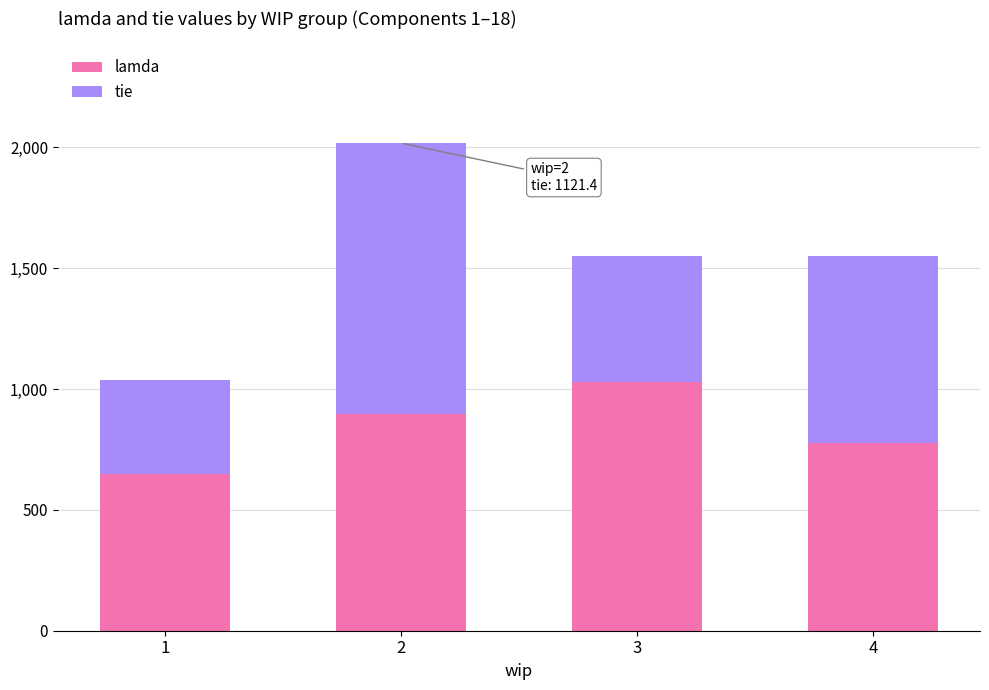

What is the lowest value of the lamda series?

648.0